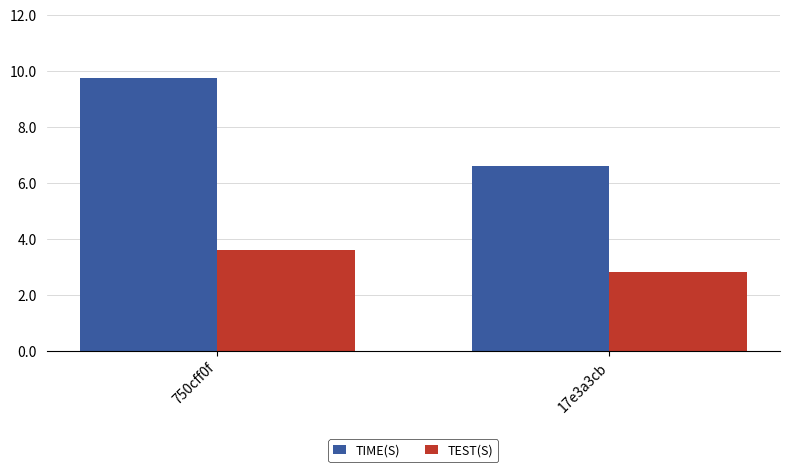

At 17e3a3cb, list the series in order from largest to smallest.

TIME(S), TEST(S)